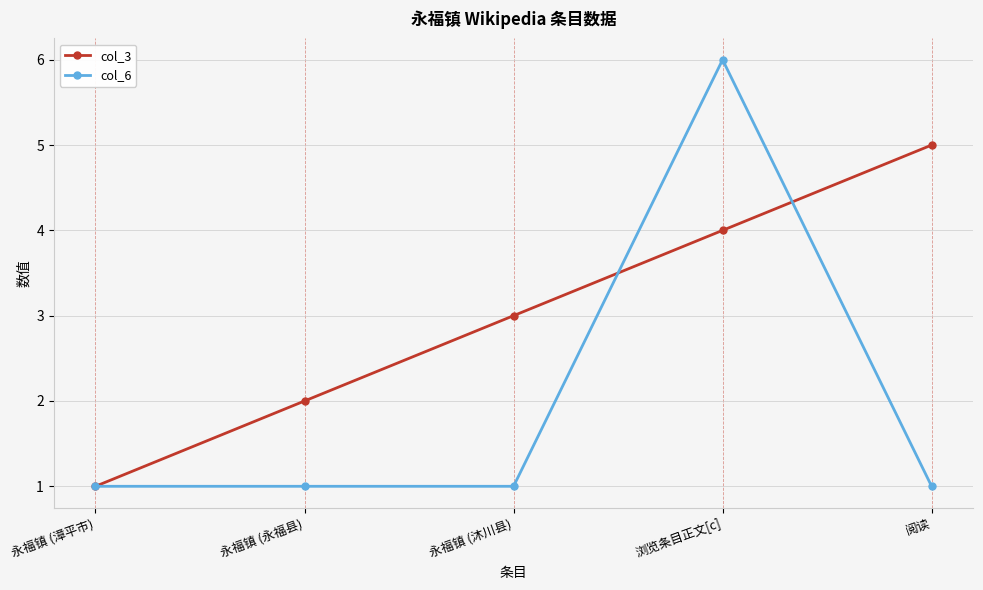

List the series in order of their overall mean, lowest first.

col_6, col_3